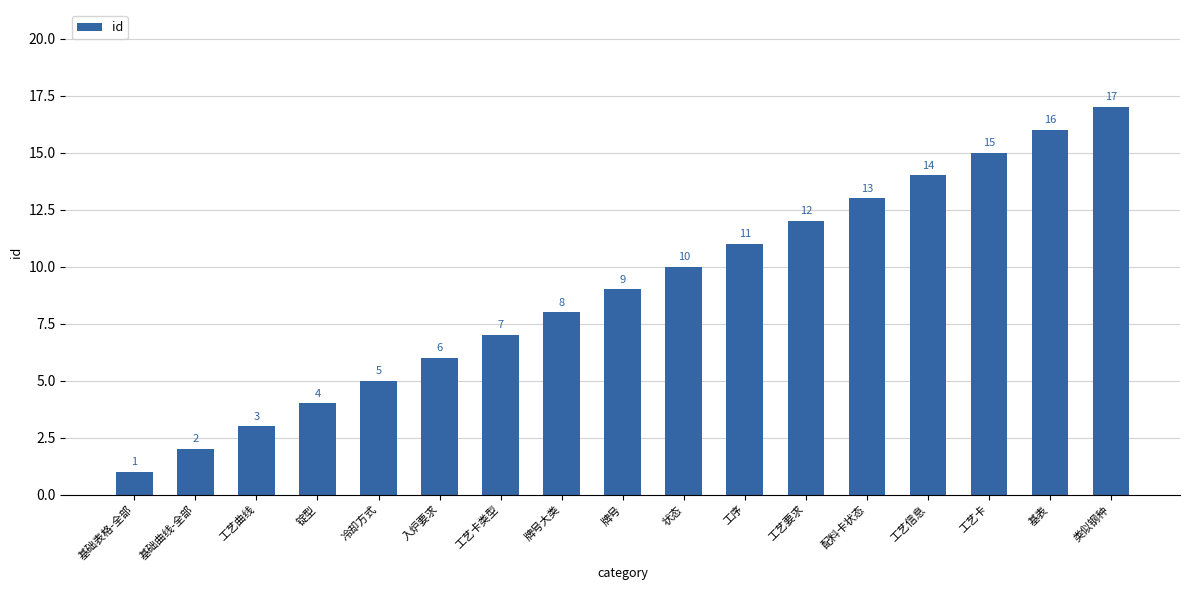

Reading left to right, what are all the values shown in this chart?

1	2	3	4	5	6	7	8	9	10	11	12	13	14	15	16	17